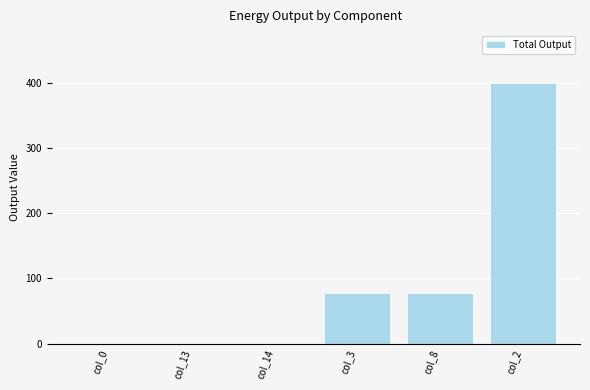

What is the sum of all values?

554.0